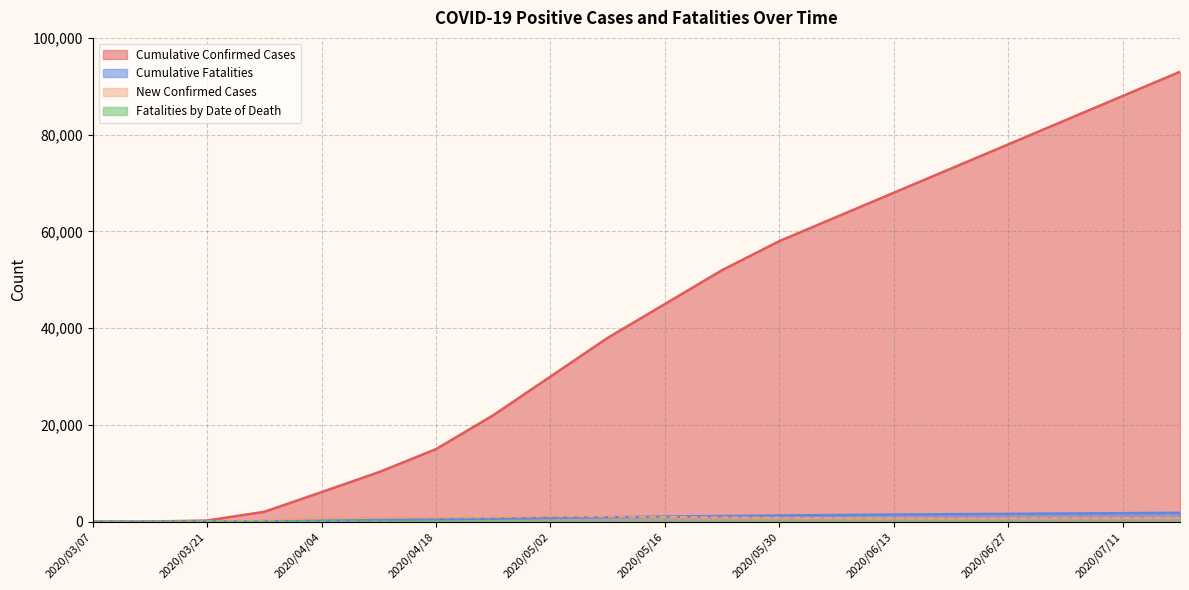

What is the sum of the Fatalities by Date of Death values at 2020/06/20 and 2020/05/30?

17